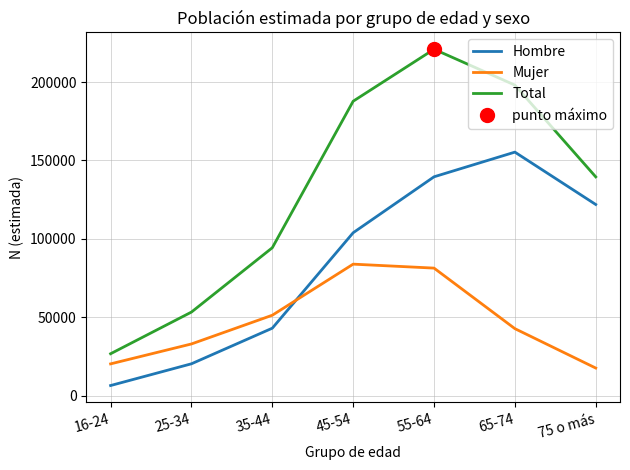

How many values in the Mujer series are below 42749?

3